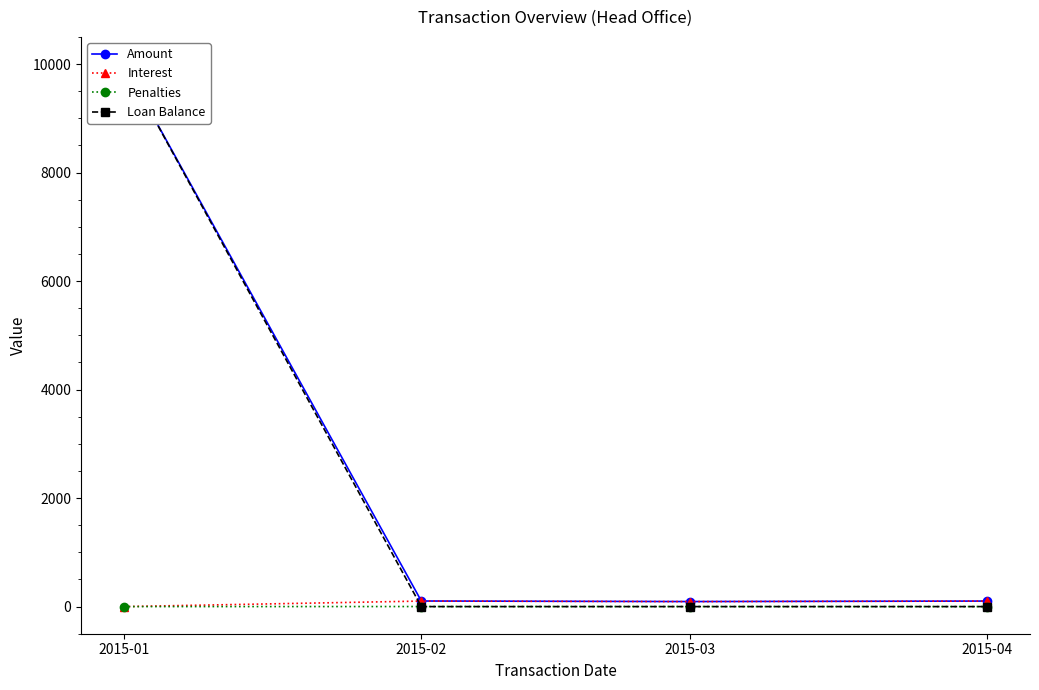

Does the chart have visible grid lines?

No